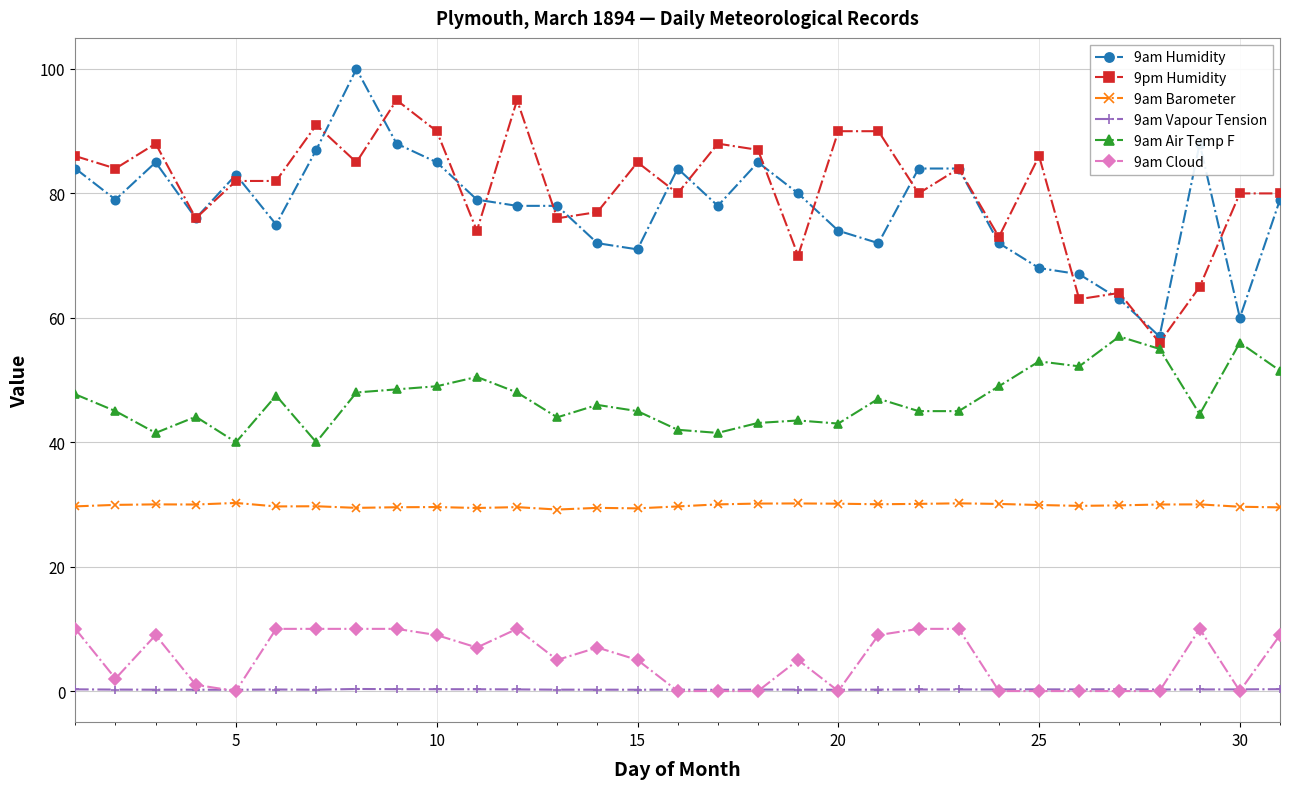

True or false: 9am Barometer and 9am Humidity intersect in this chart.

False